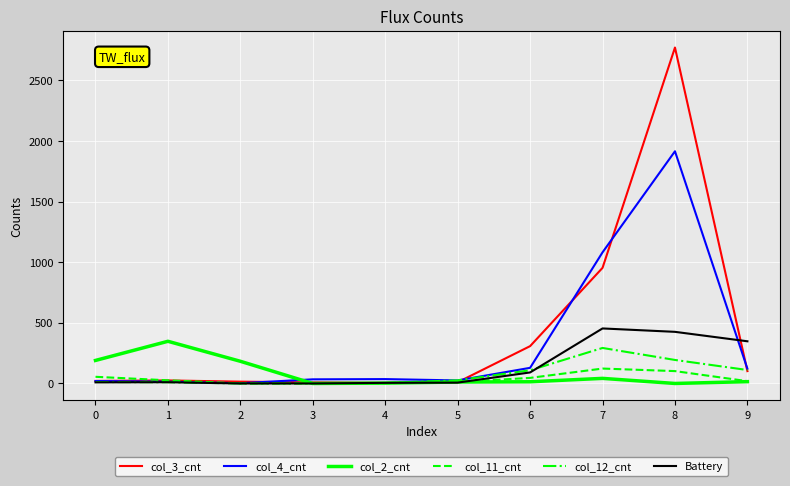

True or false: col_3_cnt has more than 1 points higher than both neighbors.

True